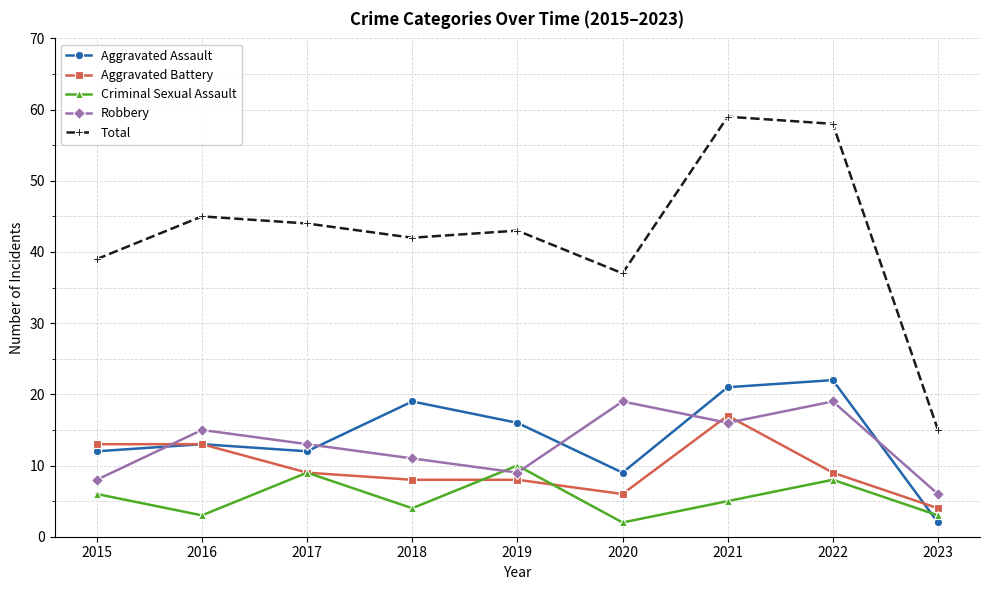

At 2018, list the series in order from largest to smallest.

Total, Aggravated Assault, Robbery, Aggravated Battery, Criminal Sexual Assault